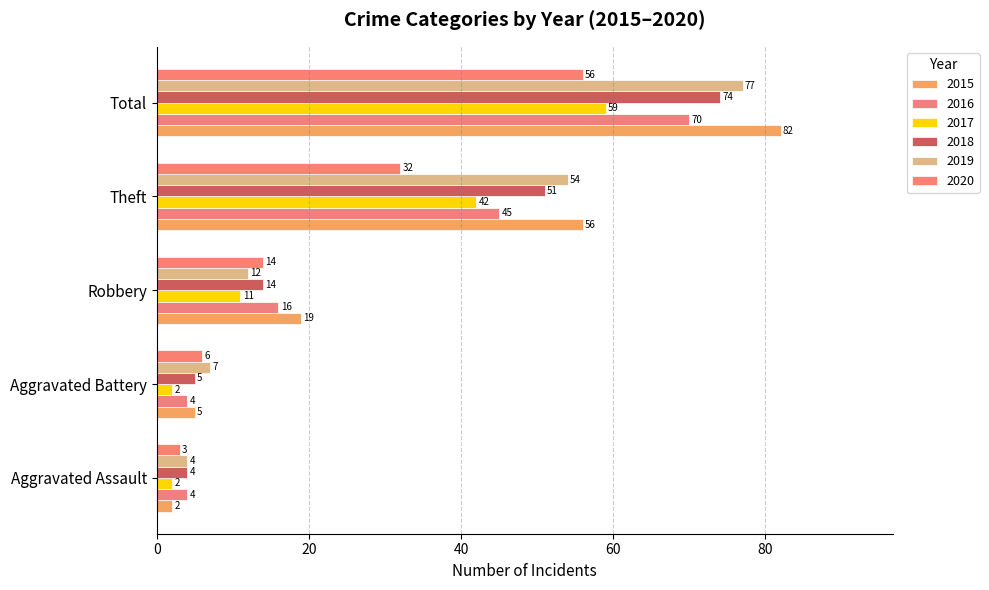

Is the value of 2017 at Aggravated Battery greater than the value of 2019 at Aggravated Battery?

No